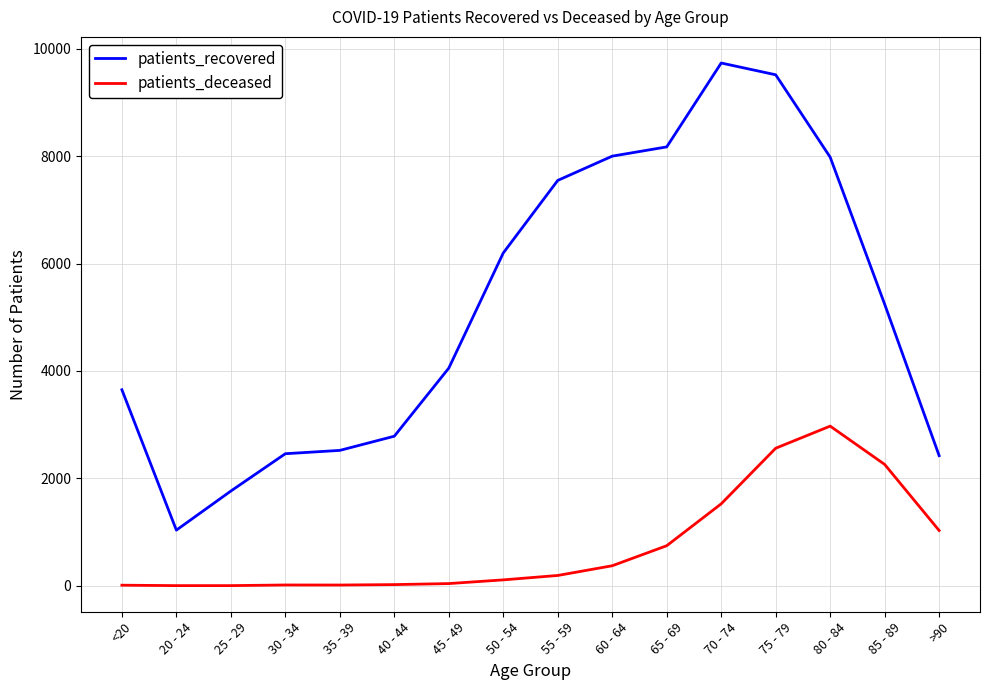

At which category does patients_recovered reach its first local valley?

20 - 24